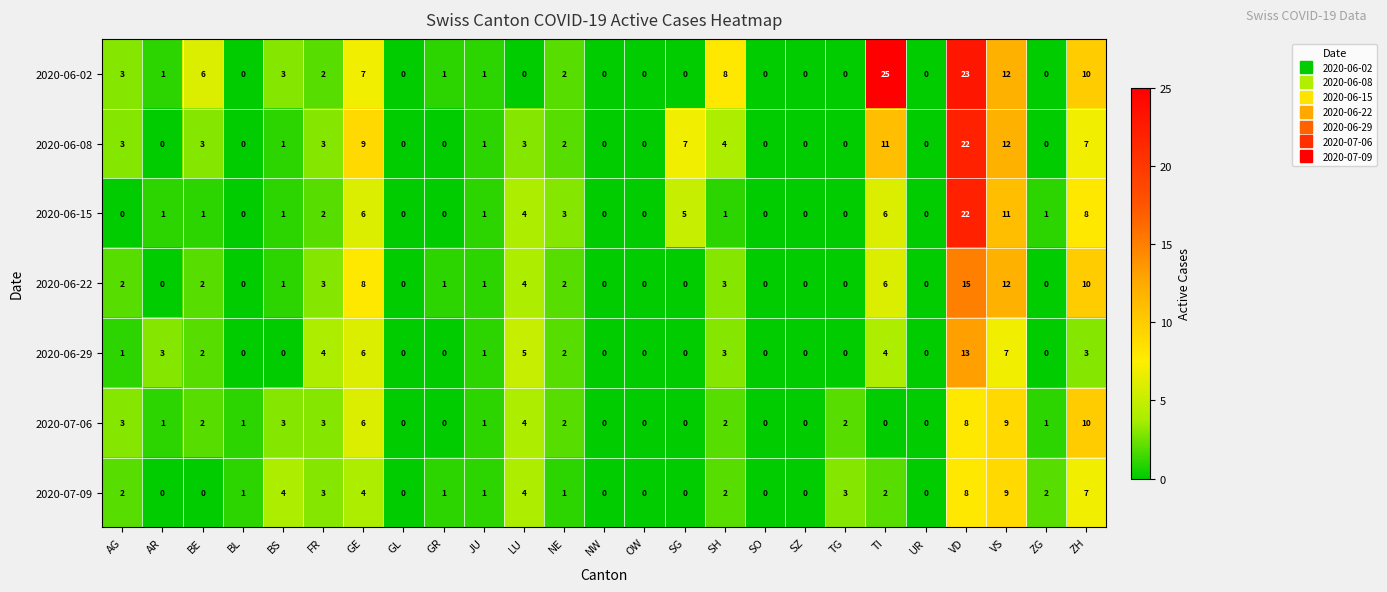

What is the sum of the 2020-07-06 values at VS and LU?

13